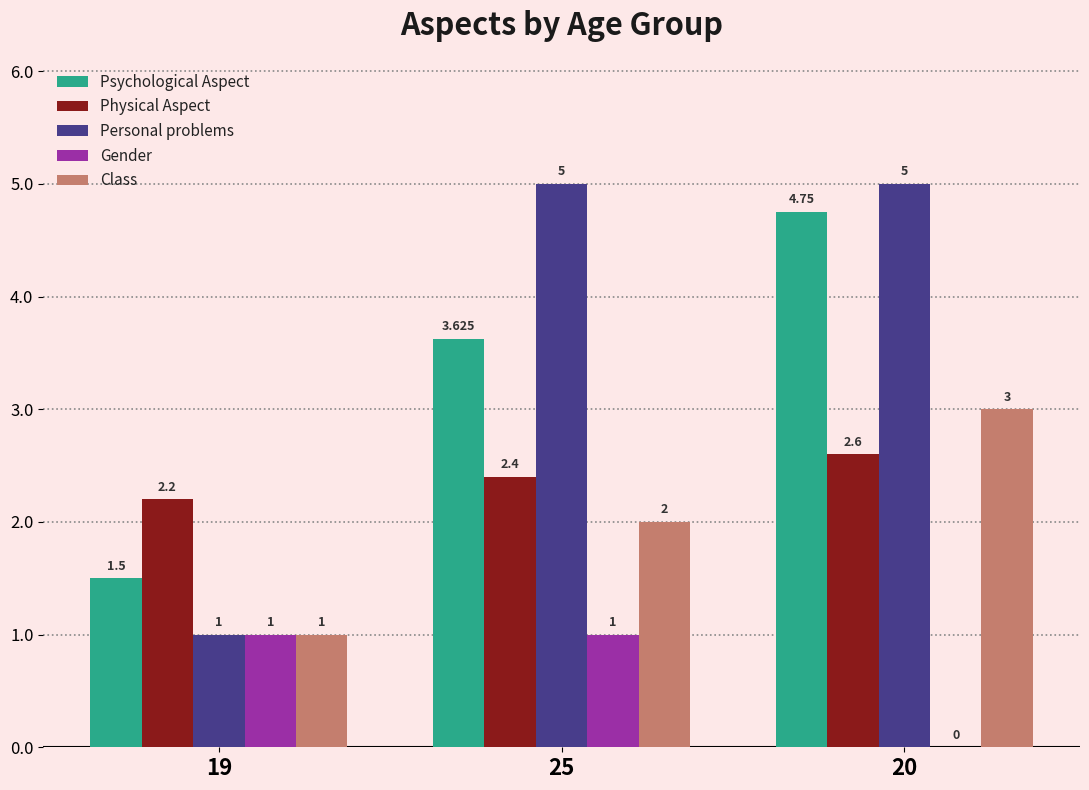

Between 19 and 20, which series saw the biggest shift?

Personal problems